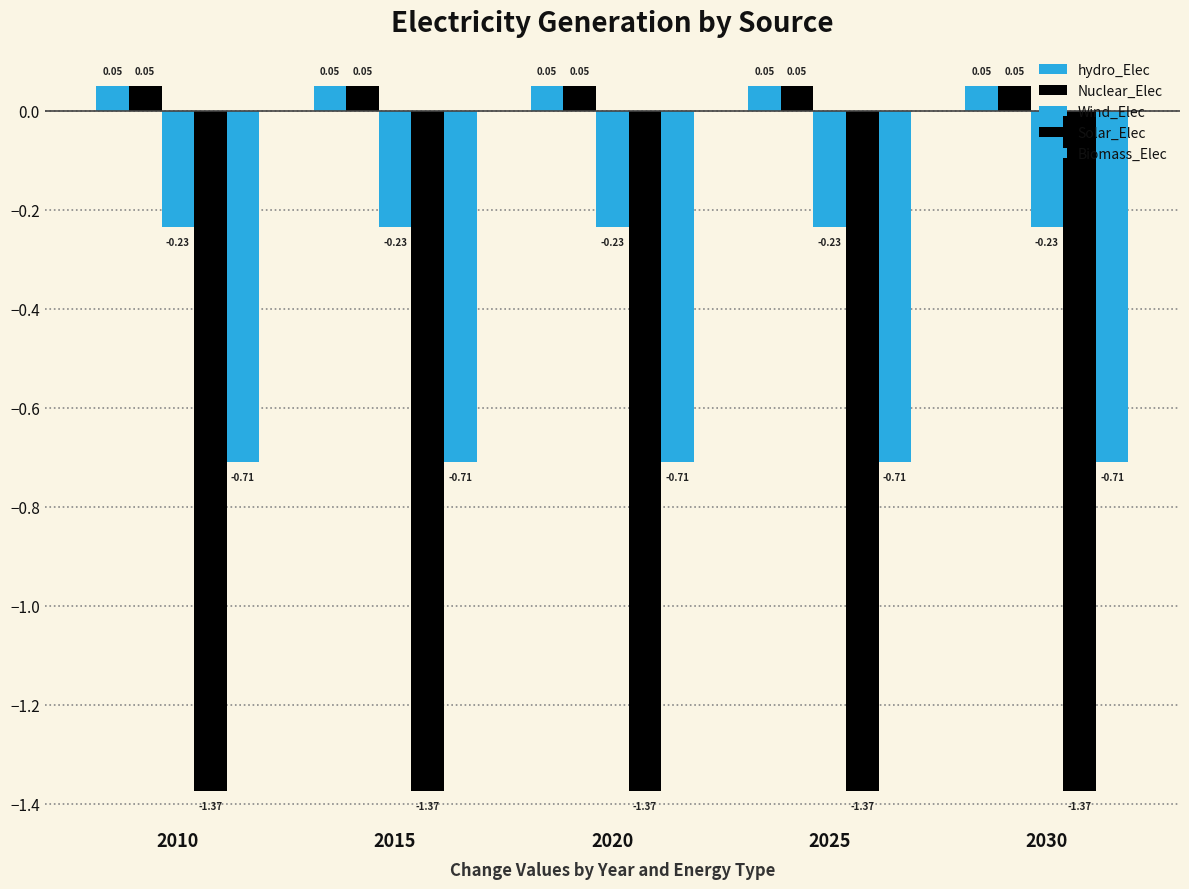

What is the sum of the hydro_Elec values at 2015 and 2020?

0.1